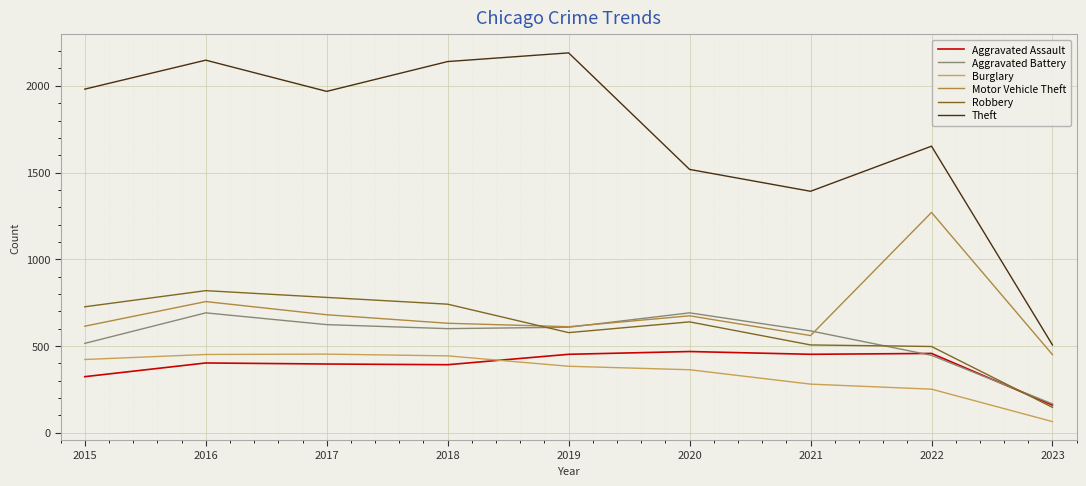

Which series has the widest spread of values?

Theft